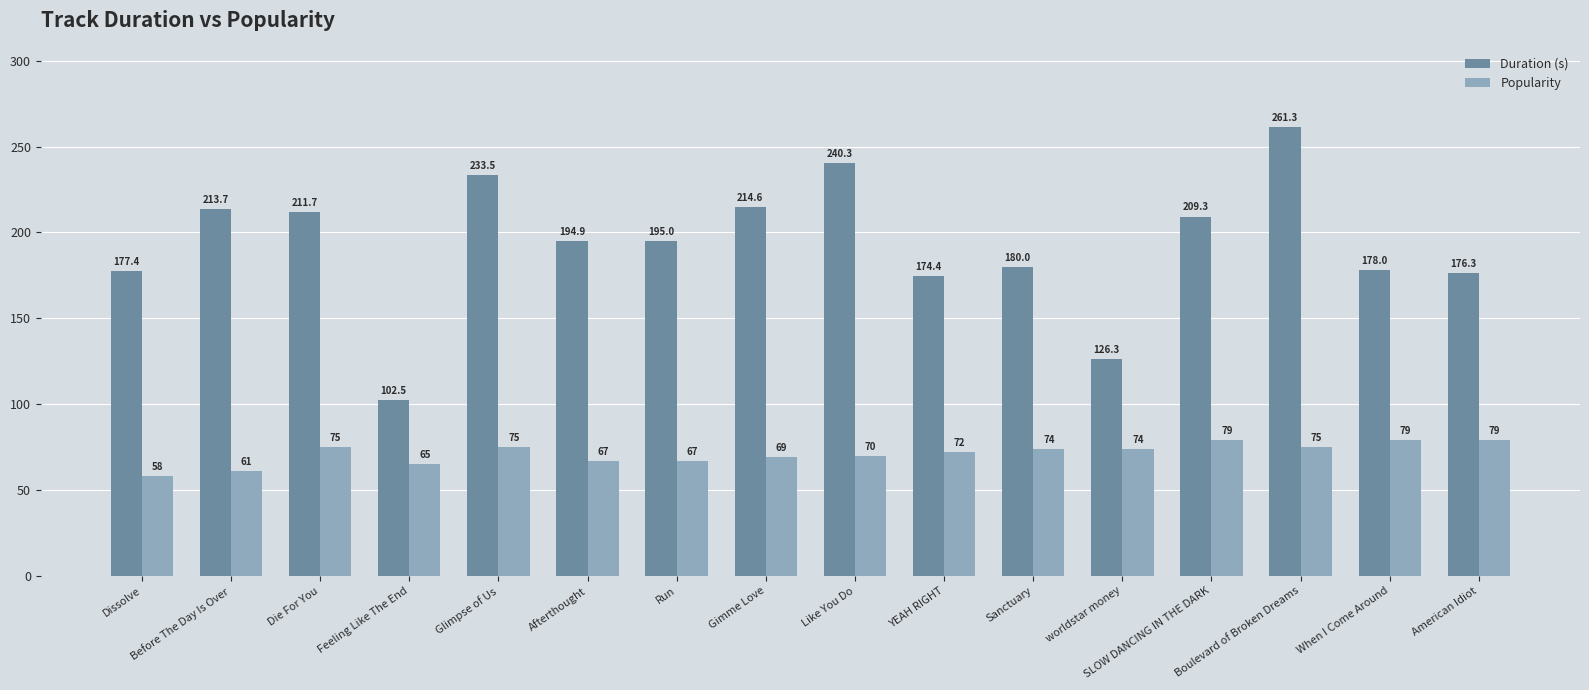

At which label does Popularity first exceed 74?

Die For You